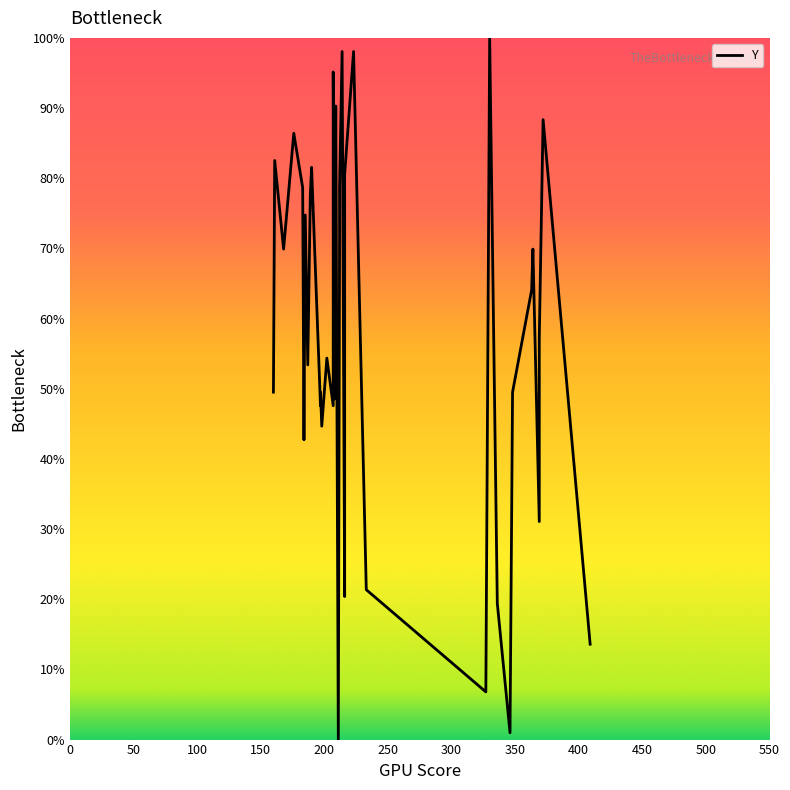

What is the maximum value shown in the chart?

100.0